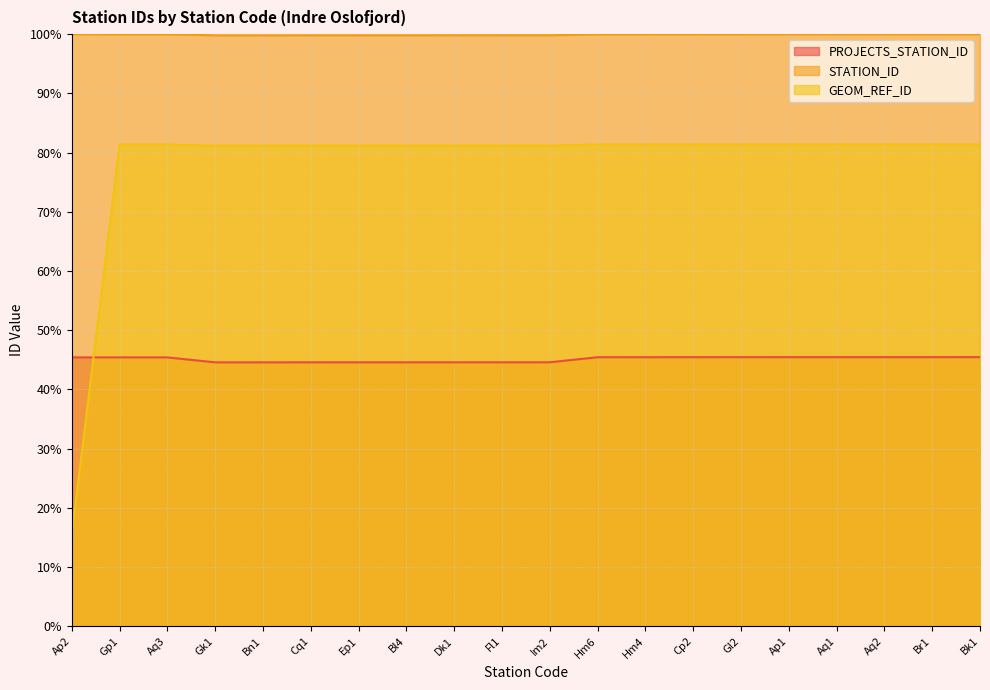

Reading left to right, extract all data points from this chart.

PROJECTS_STATION_ID: 45.4	45.4	45.4	44.6	44.6	44.6	44.6	44.6	44.6	44.6	44.6	45.4	45.4	45.4	45.4	45.4	45.4	45.4	45.4	45.5
STATION_ID: 100.0	100.0	100.0	99.8	99.8	99.8	99.8	99.8	99.8	99.8	99.8	100.0	100.0	100.0	100.0	100.0	100.0	100.0	100.0	100.0
GEOM_REF_ID: 15.5	81.3	81.3	81.2	81.2	81.2	81.2	81.2	81.2	81.2	81.2	81.3	81.3	81.3	81.4	81.4	81.4	81.4	81.4	81.4